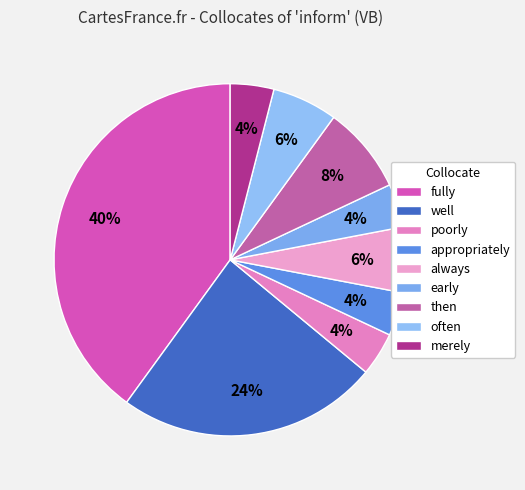

Approximately how many times larger is the value at appropriately compared to always?

0.7